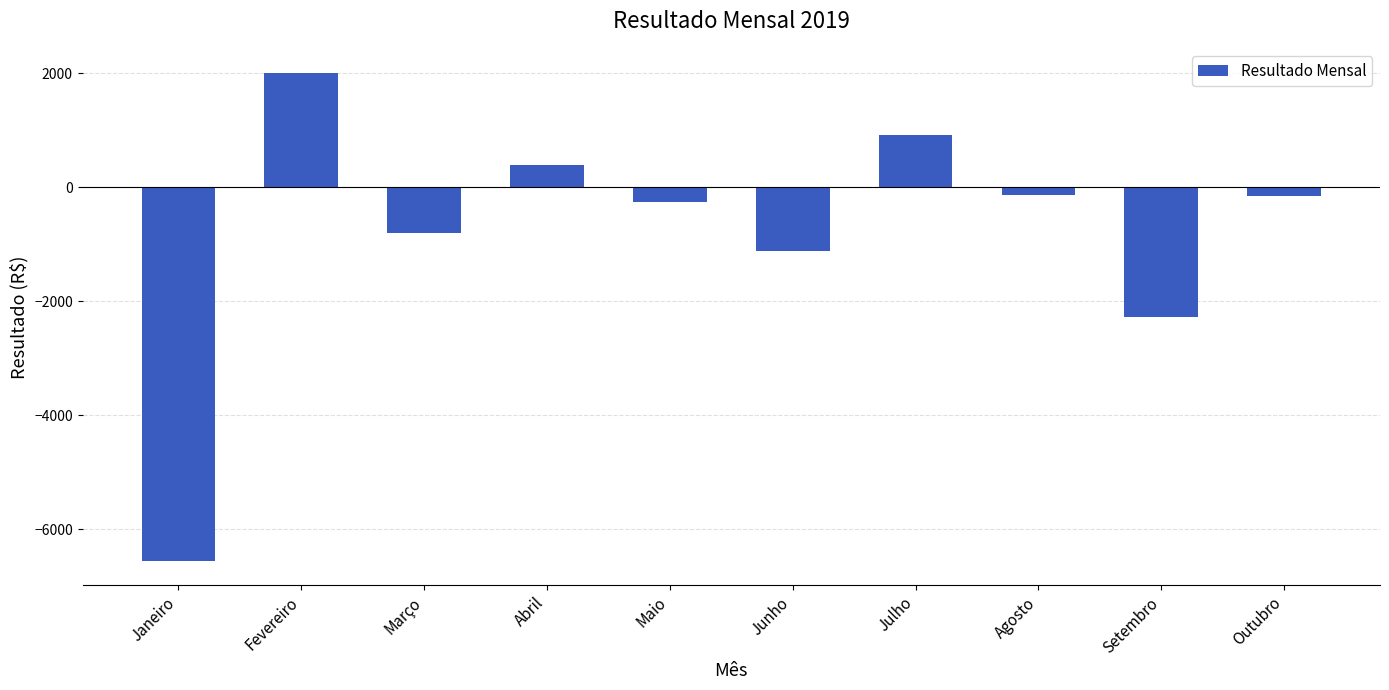

What is the value of the 6th bar from the left?

-1112.3